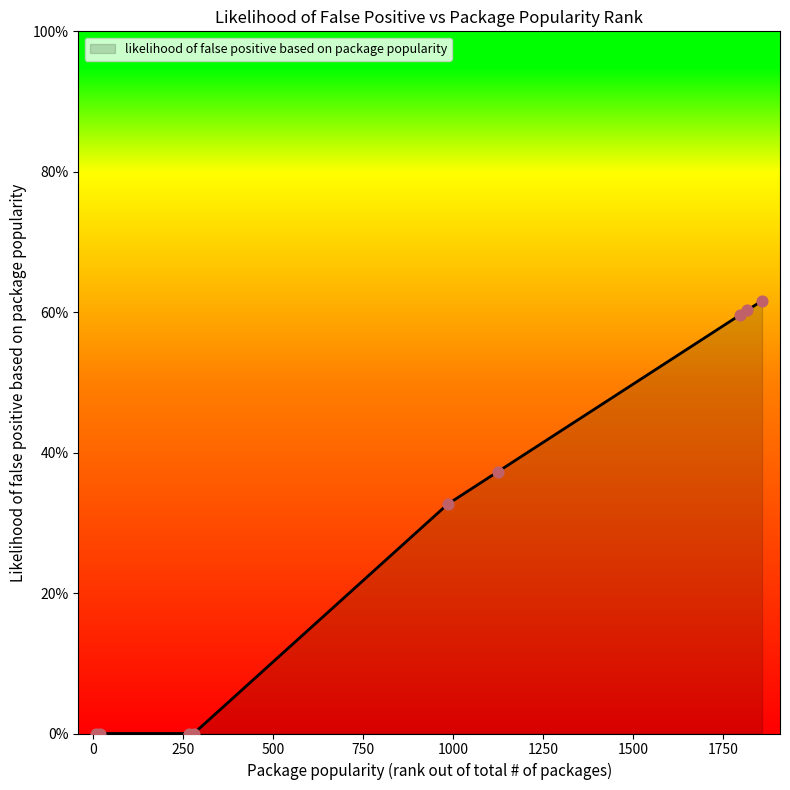

Does the chart have visible grid lines?

No